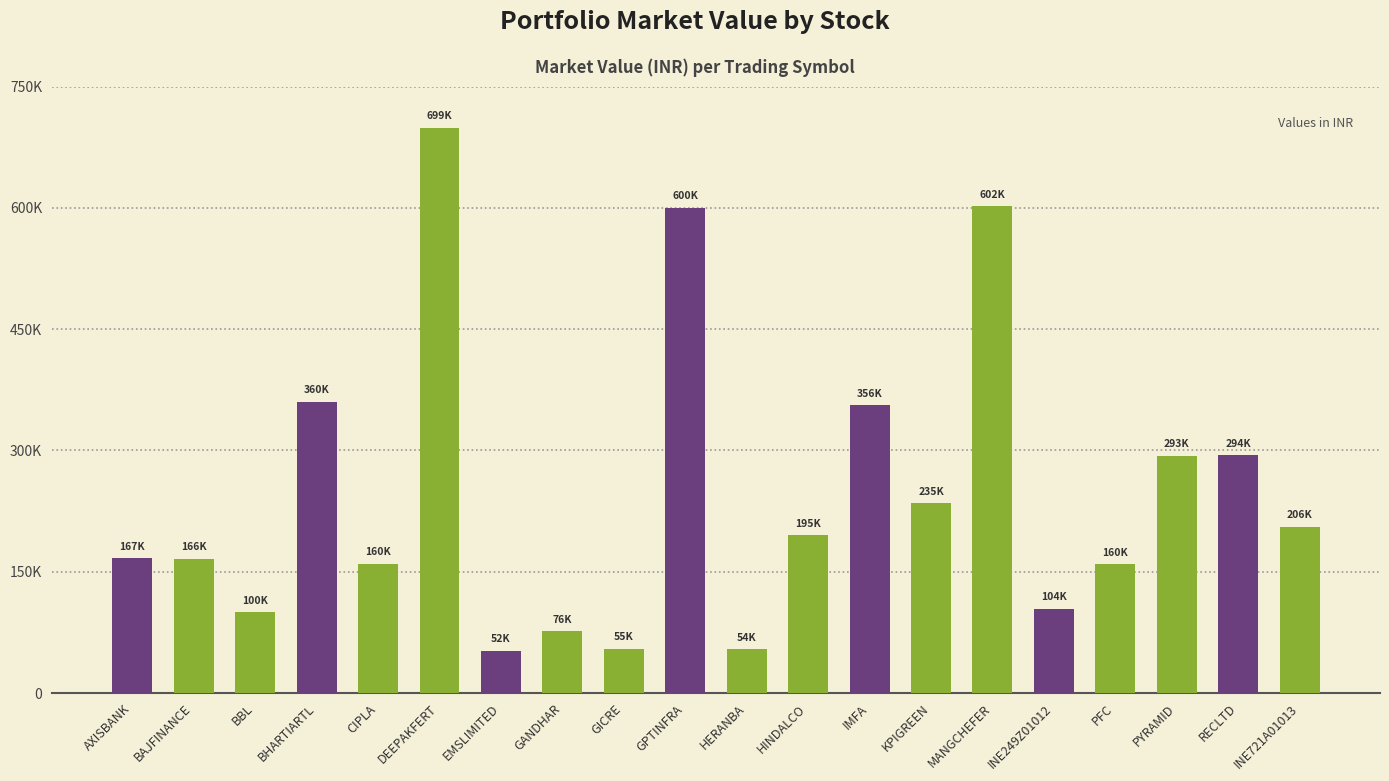

List the labels in order of value, largest first.

DEEPAKFERT, MANGCHEFER, GPTINFRA, BHARTIARTL, IMFA, RECLTD, PYRAMID, KPIGREEN, INE721A01013, HINDALCO, AXISBANK, BAJFINANCE, CIPLA, PFC, INE249Z01012, BBL, GANDHAR, GICRE, HERANBA, EMSLIMITED